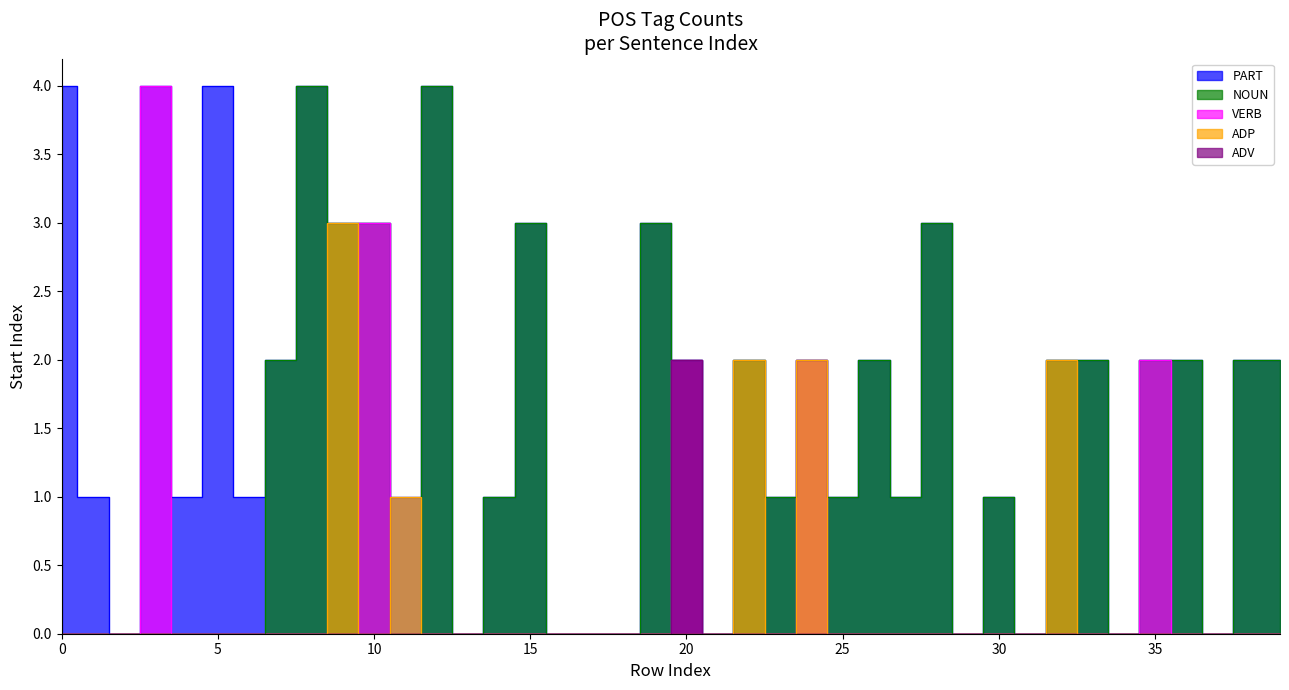

Reading left to right, what are all the values shown in this chart?

PART: 4	1	0	4	1	4	1	2	4	3	3	1	4	0	1	3	0	0	0	3	2	0	2	1	2	1	2	1	3	0	1	0	2	2	0	2	2	0	2	2
NOUN: 0	0	0	0	0	0	0	2	4	3	3	0	4	0	1	3	0	0	0	3	2	0	2	1	2	1	2	1	3	0	1	0	2	2	0	2	2	0	2	2
VERB: 0	0	0	4	0	0	0	0	0	0	3	0	0	0	0	0	0	0	0	0	2	0	0	0	2	0	0	0	0	0	0	0	0	0	0	2	0	0	0	0
ADP: 0	0	0	0	0	0	0	0	0	3	0	1	0	0	0	0	0	0	0	0	0	0	2	0	2	0	0	0	0	0	0	0	2	0	0	0	0	0	0	0
ADV: 0	0	0	0	0	0	0	0	0	0	0	0	0	0	0	0	0	0	0	0	2	0	0	0	0	0	0	0	0	0	0	0	0	0	0	0	0	0	0	0